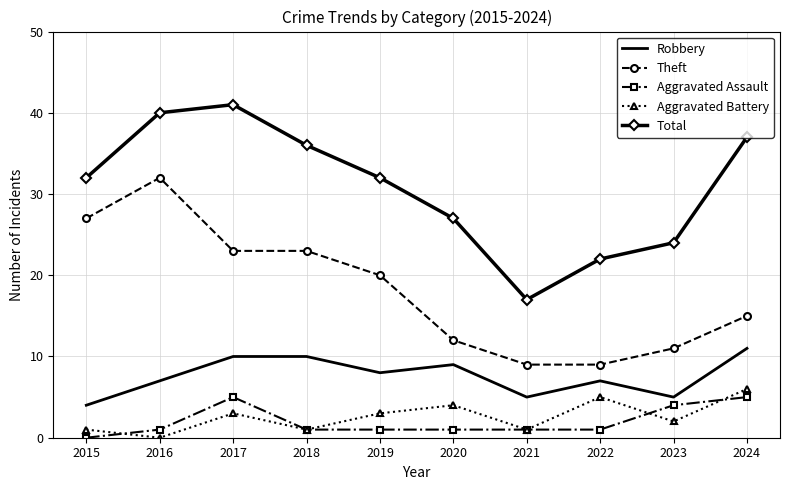

True or false: Theft has more than 2 points higher than both neighbors.

False